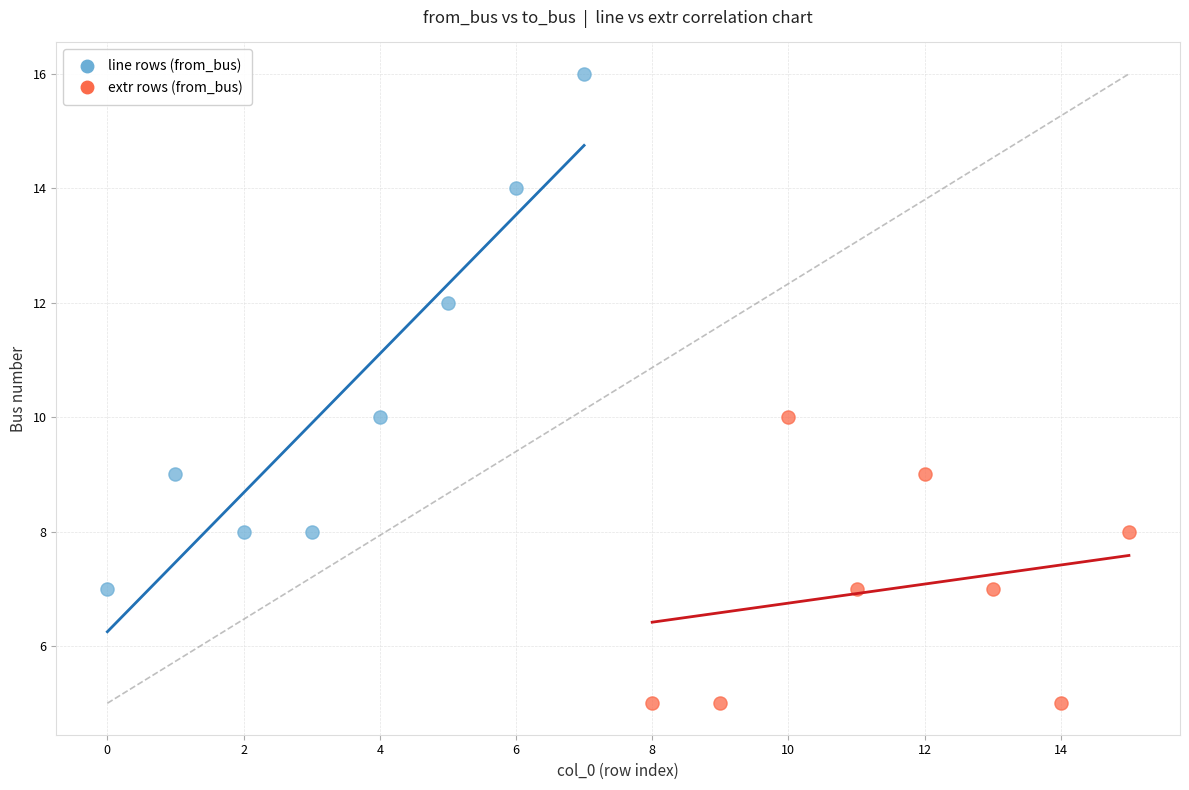

Which series contains the highest Y value?

line rows (from_bus)